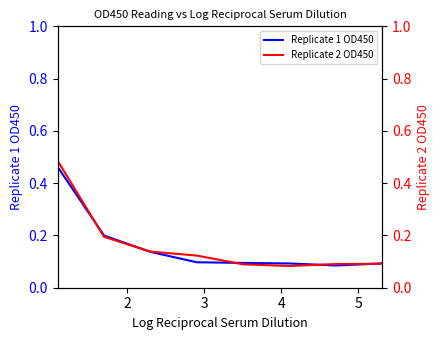

Is it true that Replicate 1 OD450 equals 0.0 at 6?

False